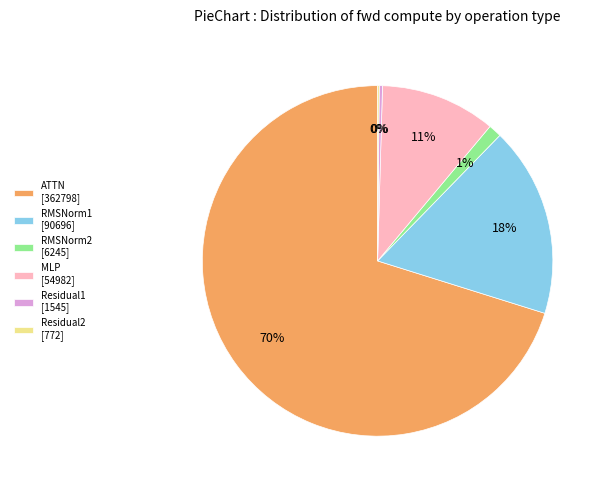

Which category accounts for the majority?

ATTN